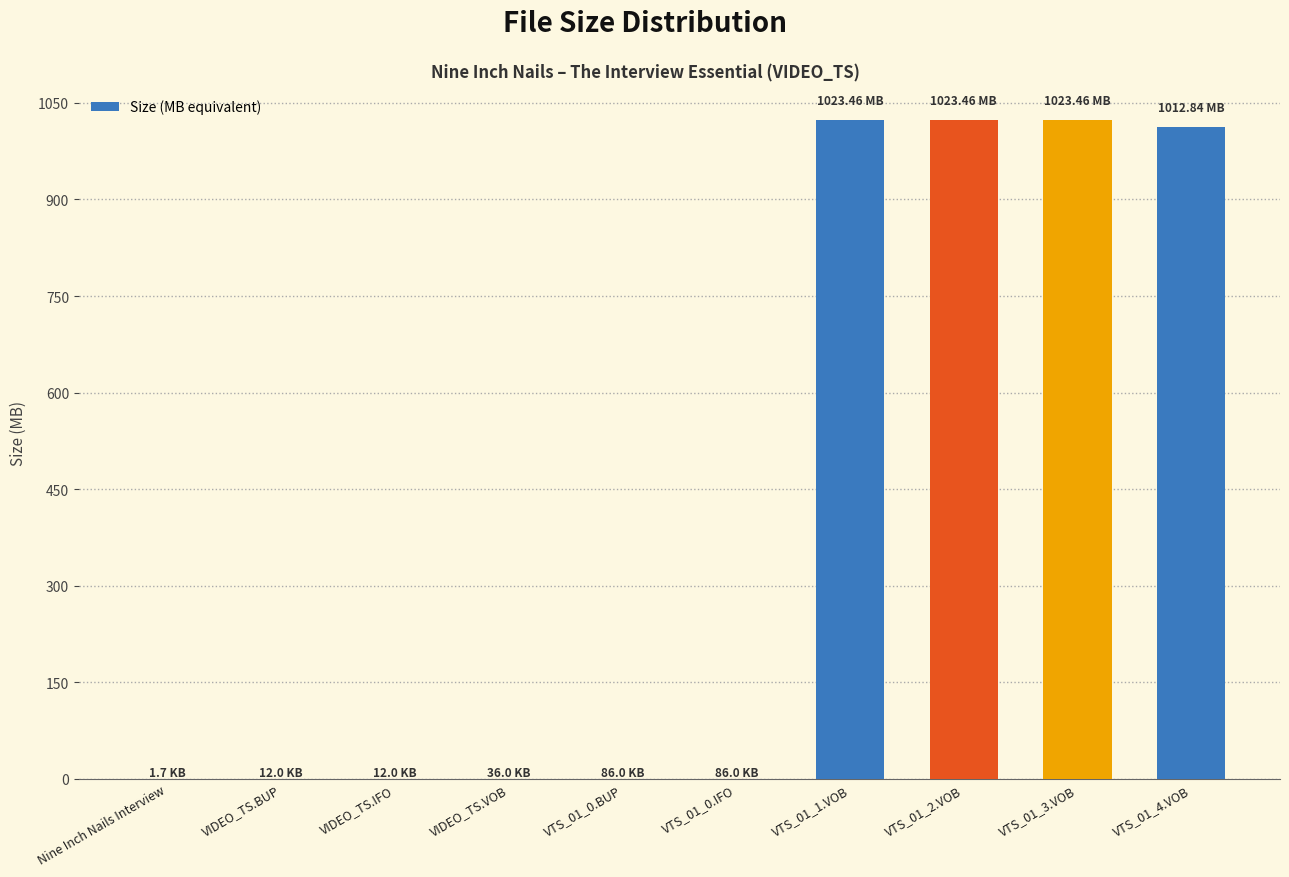

What is the greatest value displayed?

1023.5